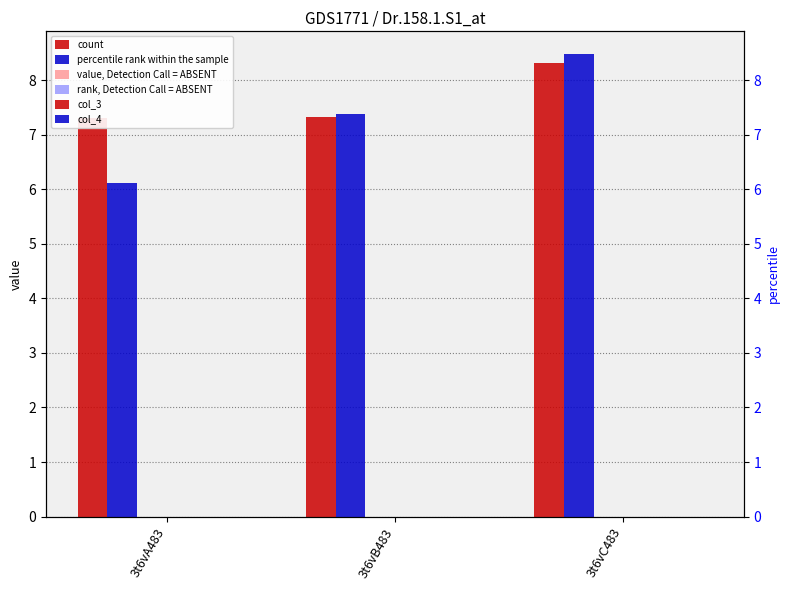

At how many categories does at least one series exceed 5?

3